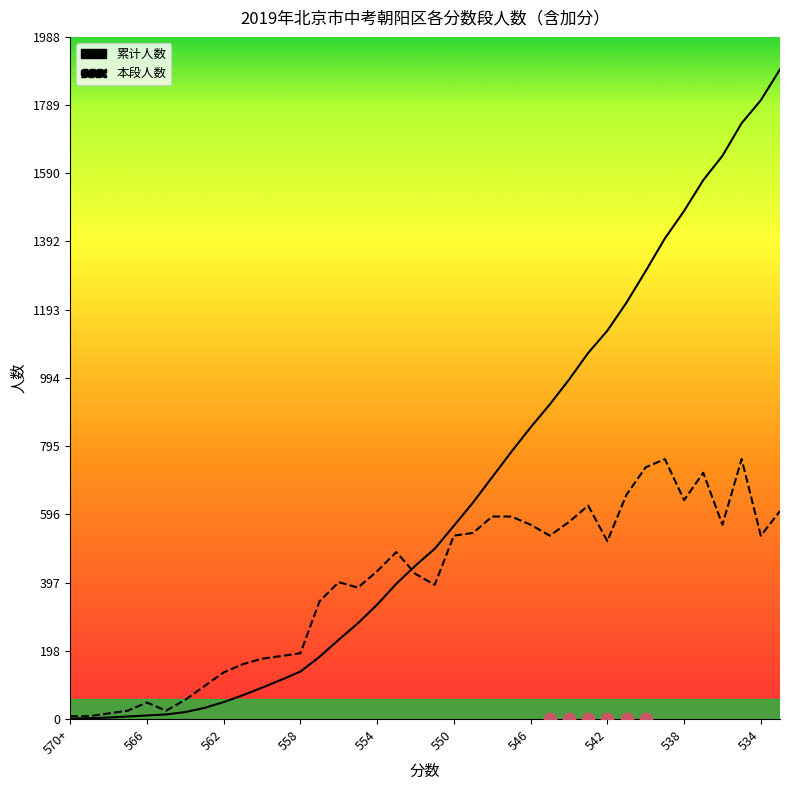

What is the total value across all series at 35?

2494.6